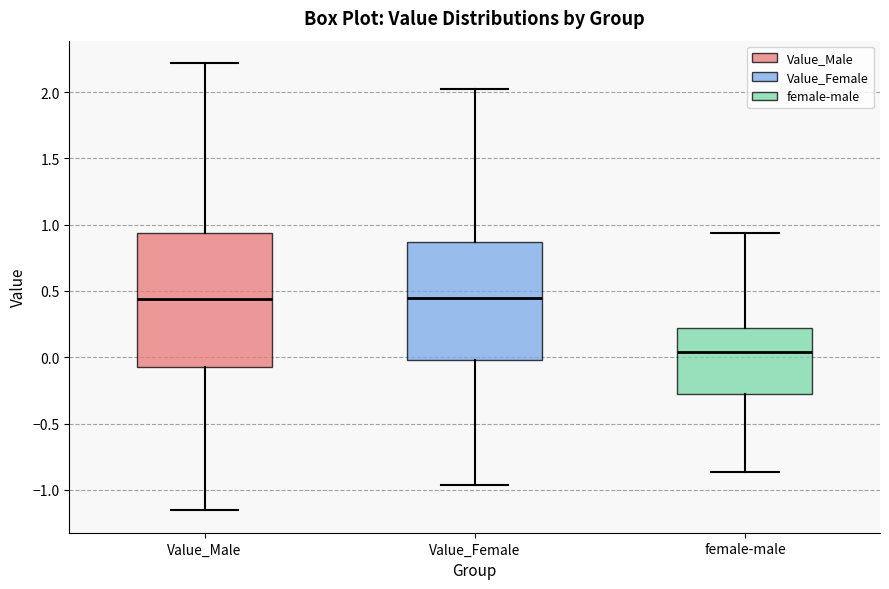

Reading left to right, read every box against the y-axis: the position of its median line, the range the box covers, and the ends of its whiskers. The values are not printed on the chart, so give them approximately, as read against the axis.

Value_Male: median 0.45, box -0.05 to 0.95, whiskers -1.15 to 2.20
Value_Female: median 0.45, box 0.00 to 0.85, whiskers -0.95 to 2.00
female-male: median 0.05, box -0.25 to 0.20, whiskers -0.85 to 0.95